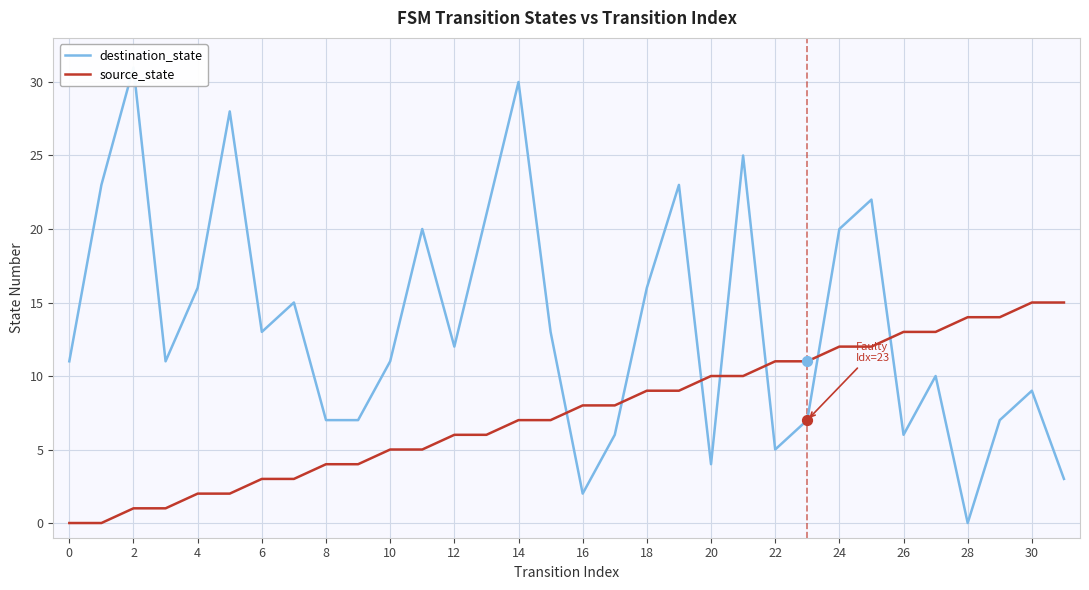

Which series reaches the maximum Y coordinate?

destination_state